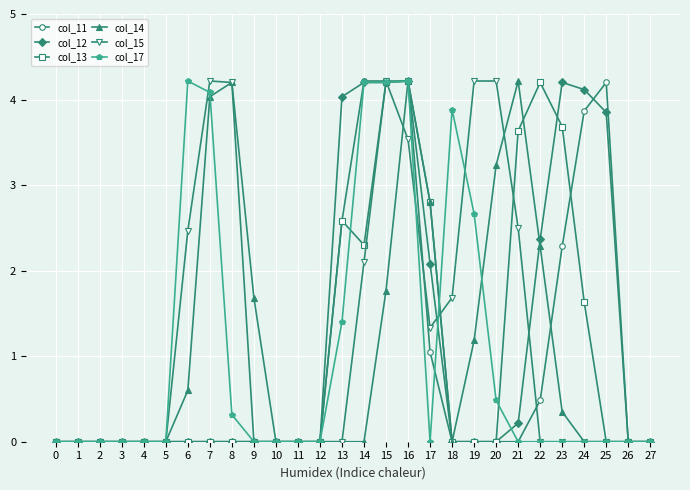

Which series changed the most between 11 and 21?

col_14